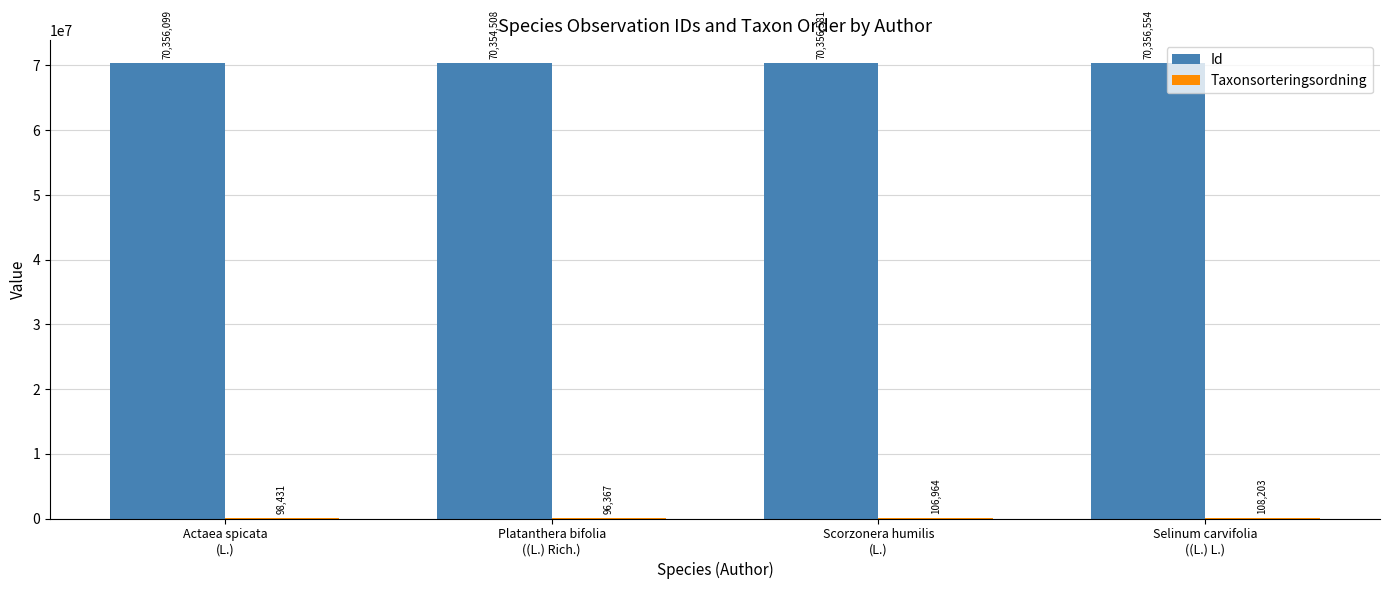

What is the highest value of the Id series?

70356581